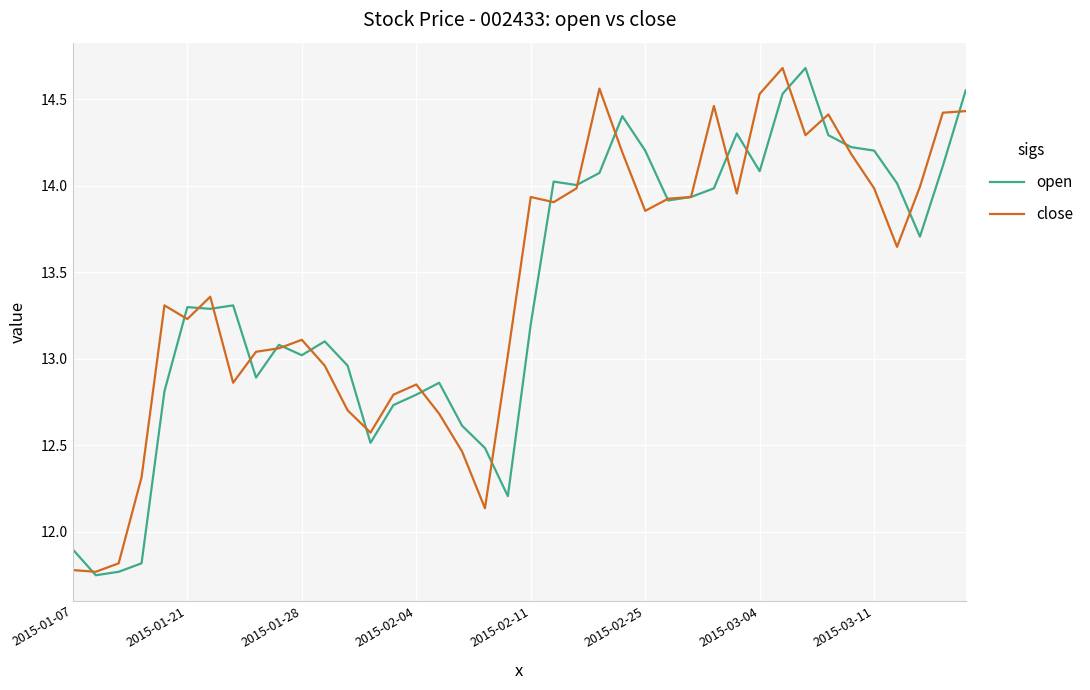

What is the greatest value displayed?

14.7